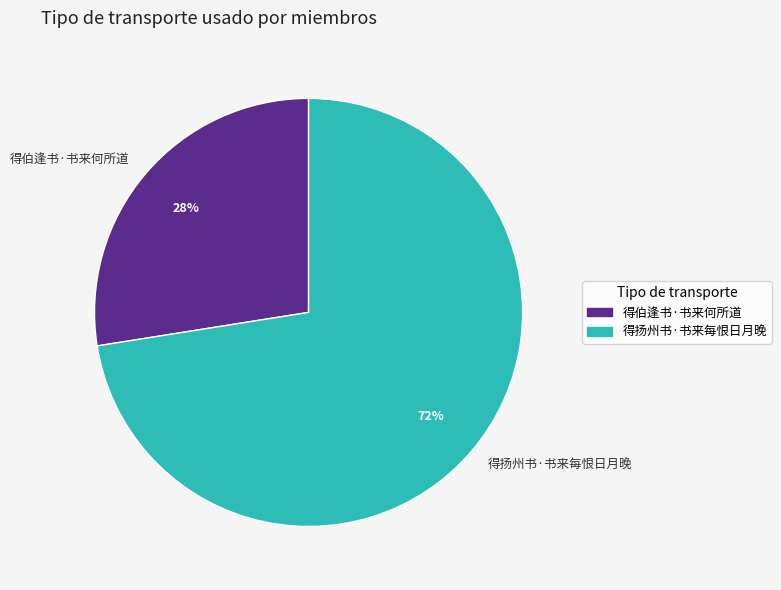

Between 得伯逢书·书来何所道 and 得扬州书·书来每恨日月晚, which is larger?

得扬州书·书来每恨日月晚